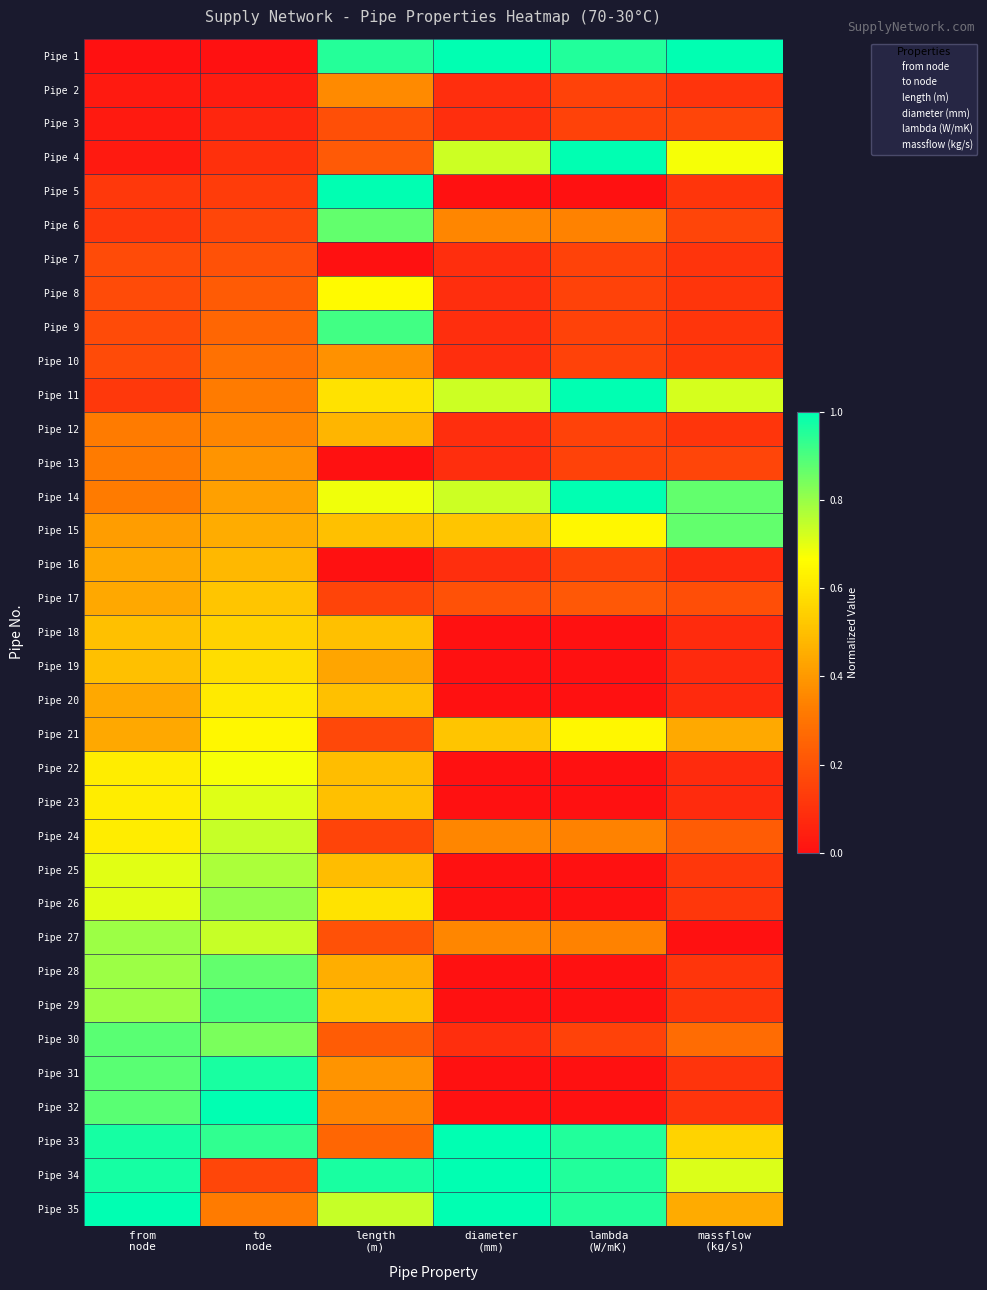

List the series in order of their peak value, highest first.

Pipe 1, Pipe 4, Pipe 5, Pipe 11, Pipe 14, Pipe 32, Pipe 33, Pipe 34, Pipe 35, Pipe 31, Pipe 9, Pipe 29, Pipe 30, Pipe 28, Pipe 15, Pipe 6, Pipe 26, Pipe 27, Pipe 25, Pipe 24, Pipe 23, Pipe 22, Pipe 8, Pipe 21, Pipe 20, Pipe 19, Pipe 18, Pipe 17, Pipe 16, Pipe 12, Pipe 13, Pipe 10, Pipe 2, Pipe 7, Pipe 3